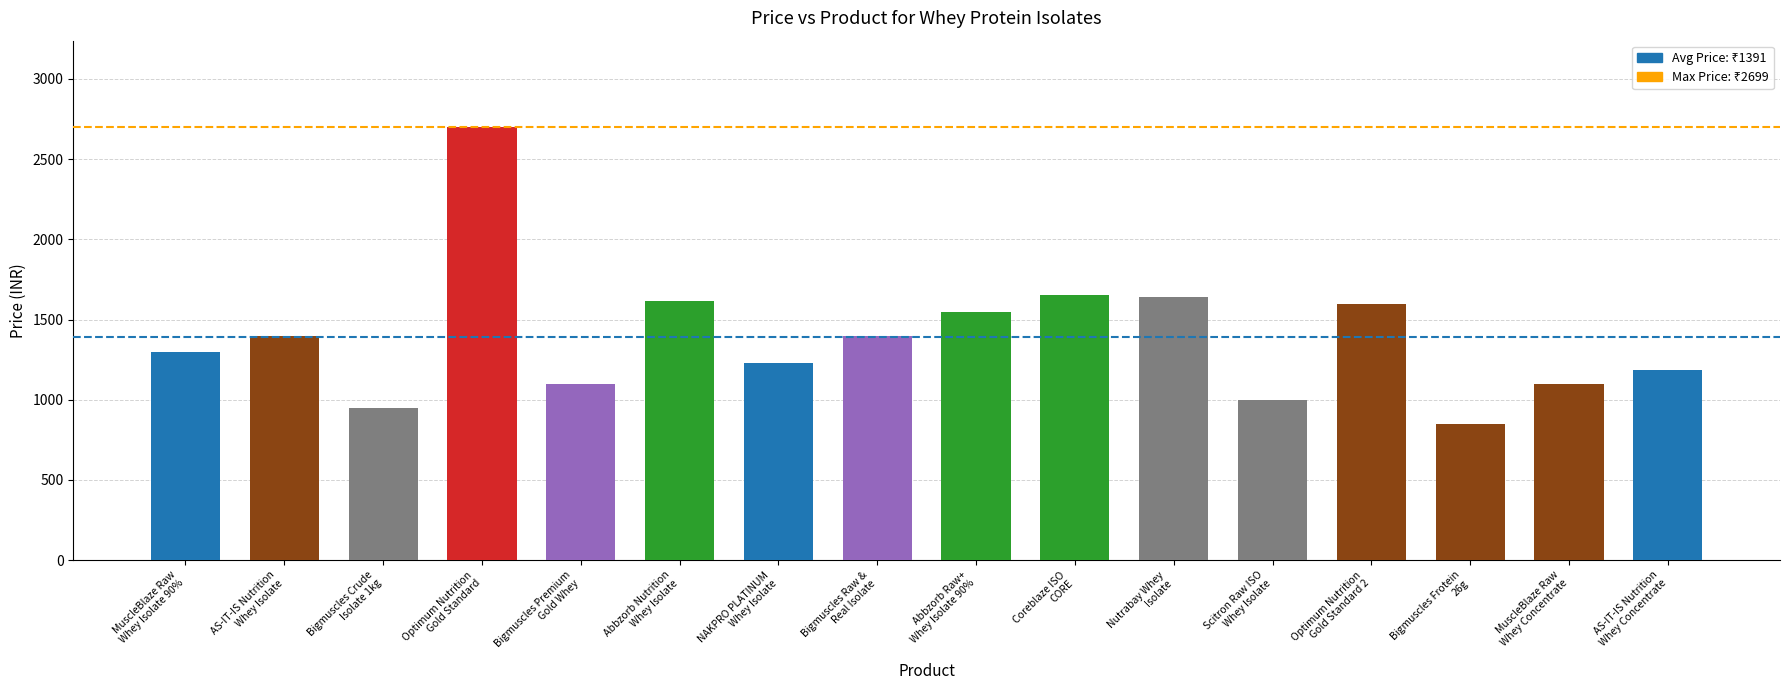

What is the difference between the maximum and minimum values?

1853